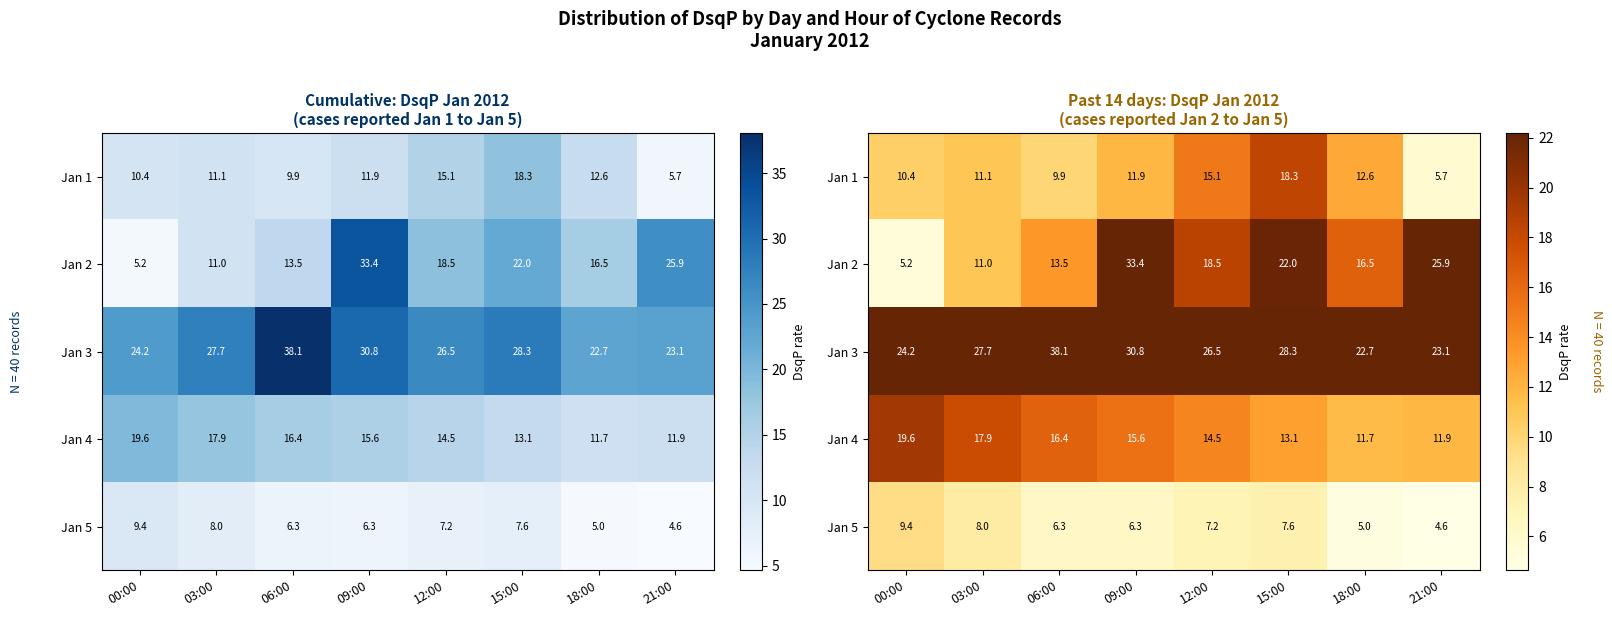

At how many categories does at least one series exceed 9?

8